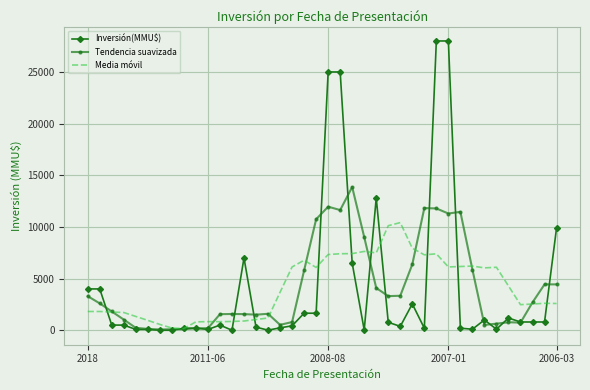

Which series has the widest spread of values?

Inversión(MMU$)